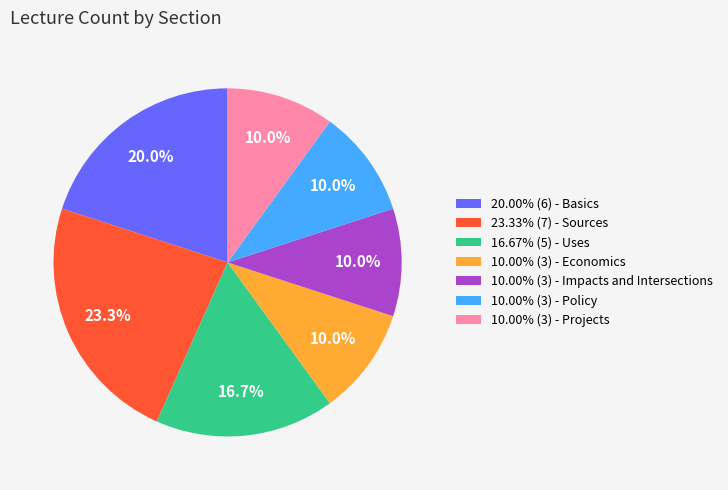

Count the number of slices in the pie.

7